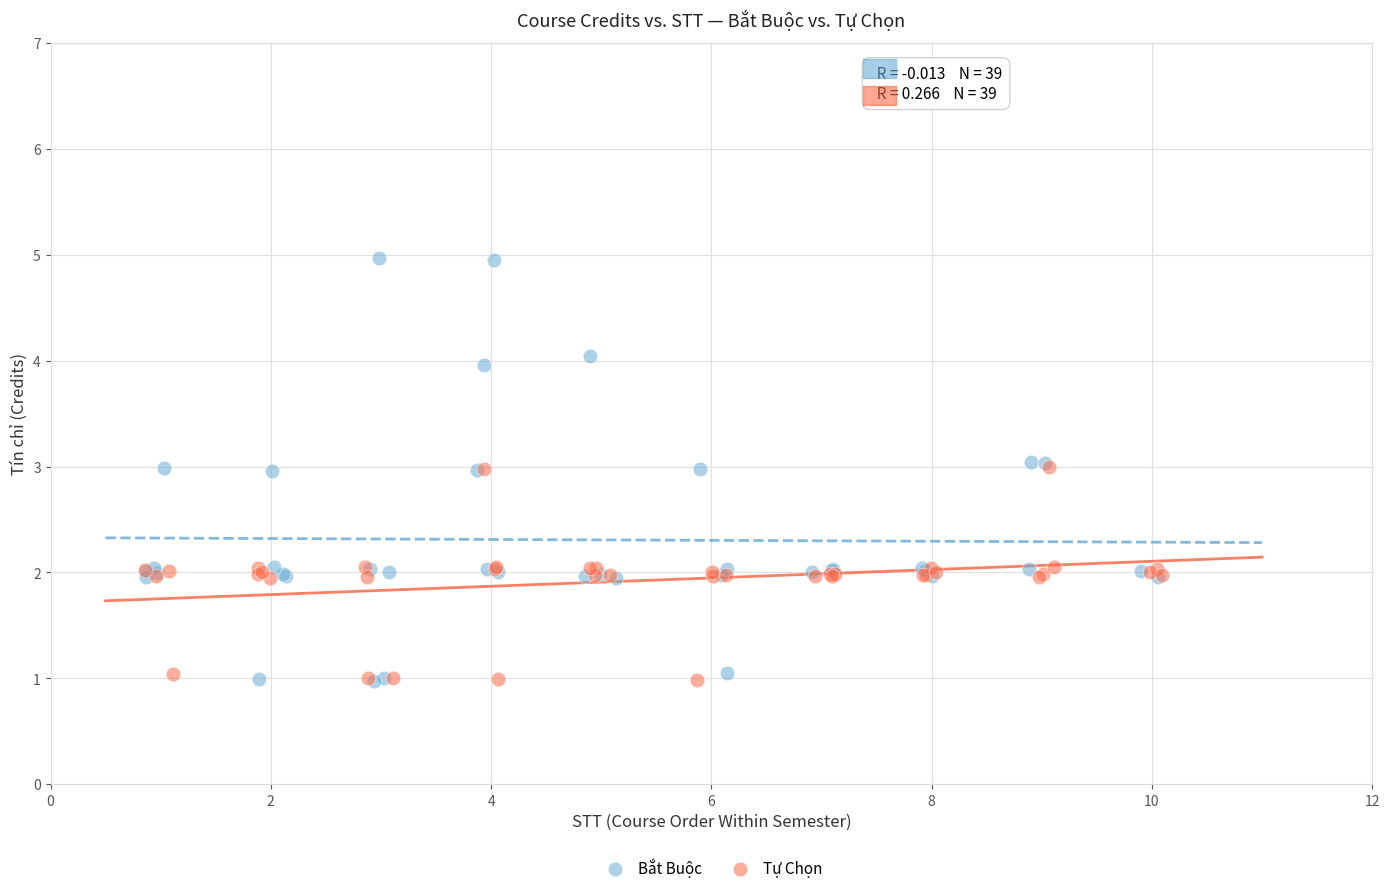

Which series reaches the maximum Y coordinate?

Bắt Buộc